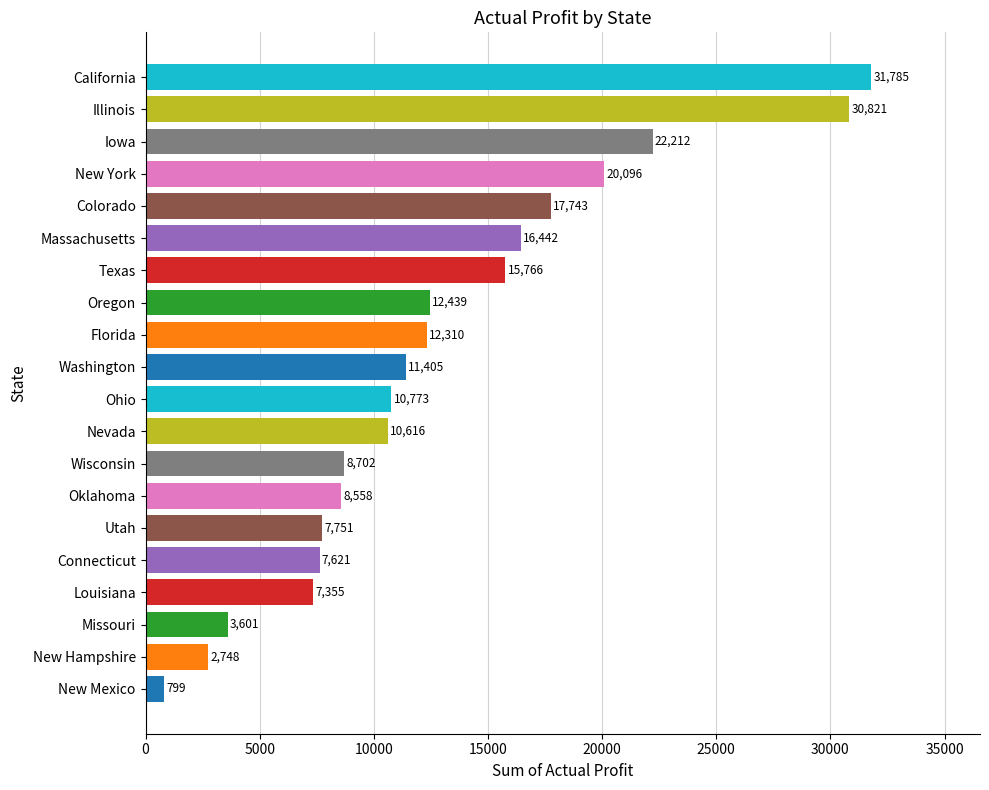

The chart shows a value of 33361 at New York. True or false?

False